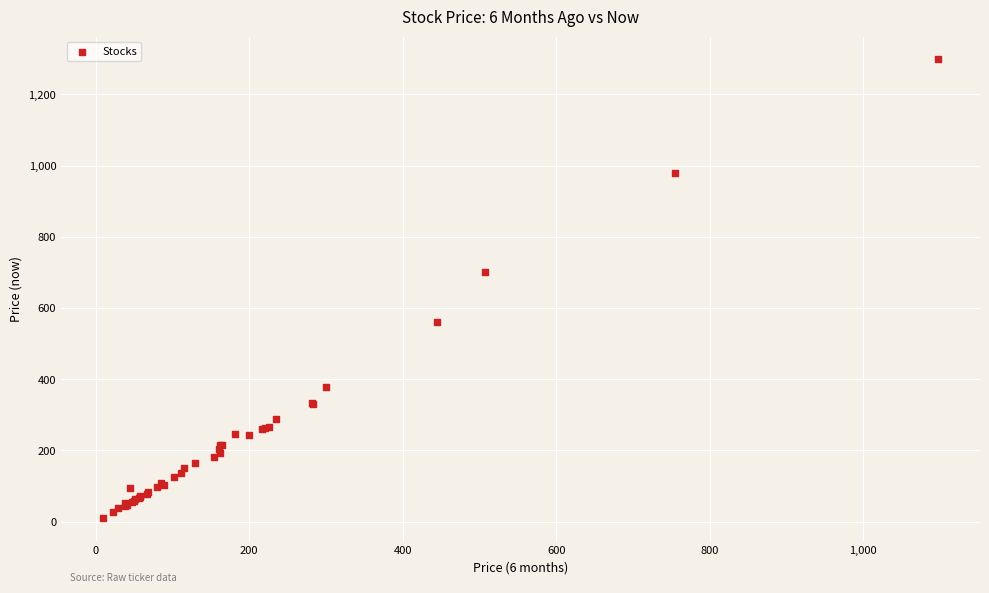

What Y value in the scatter plot is closest to 654?

700.7